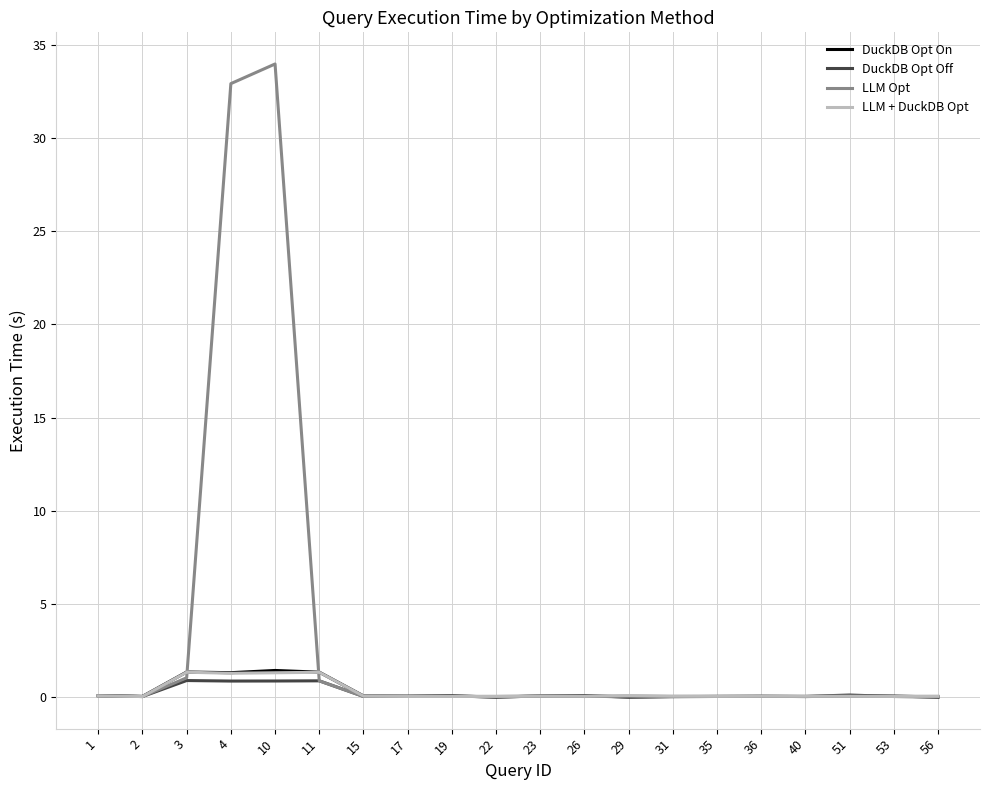

Which series has the largest total across all categories?

LLM Opt